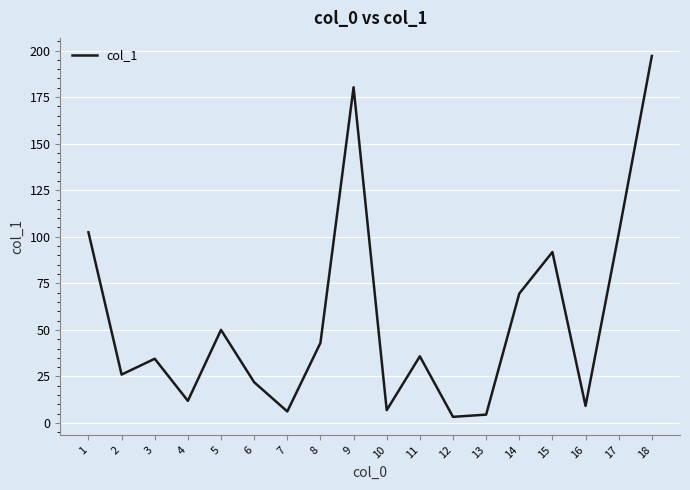

The chart shows a value of 9.2 at 16. True or false?

True